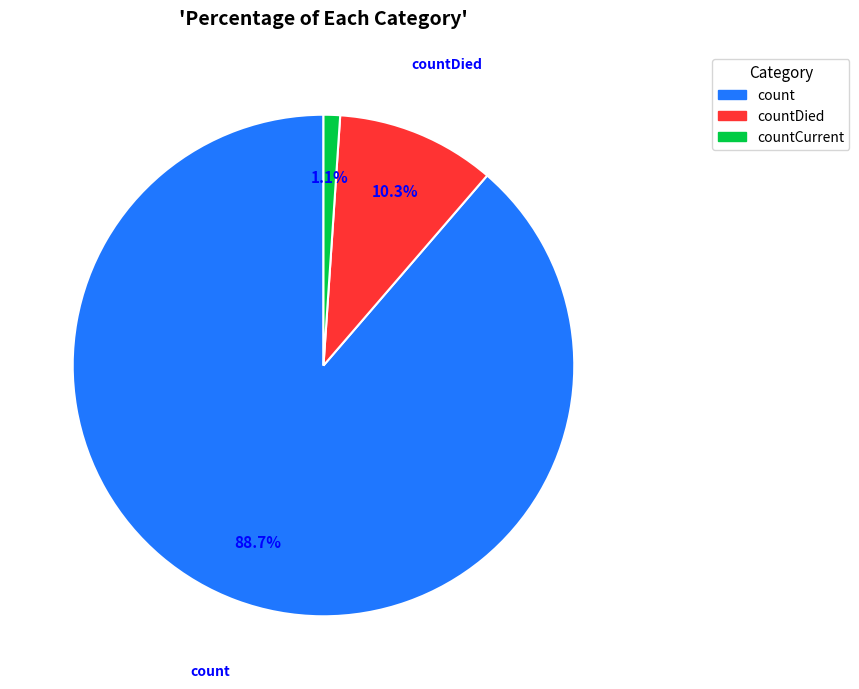

Does any single category account for the majority?

Yes